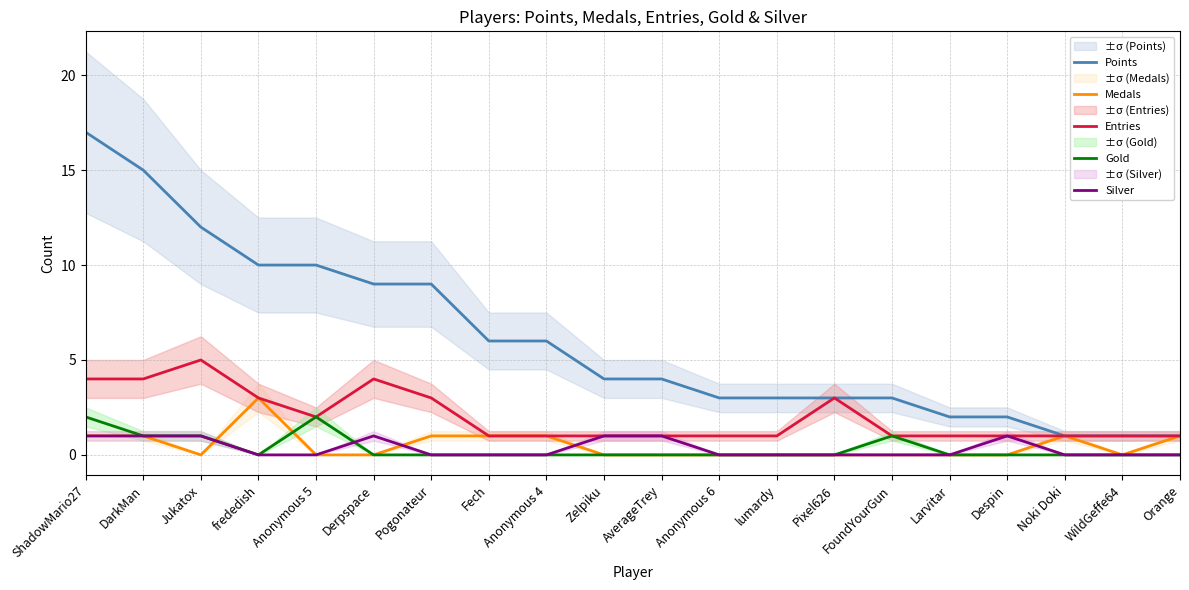

What are all the series names shown in the legend?

Points, Medals, Entries, Gold, Silver